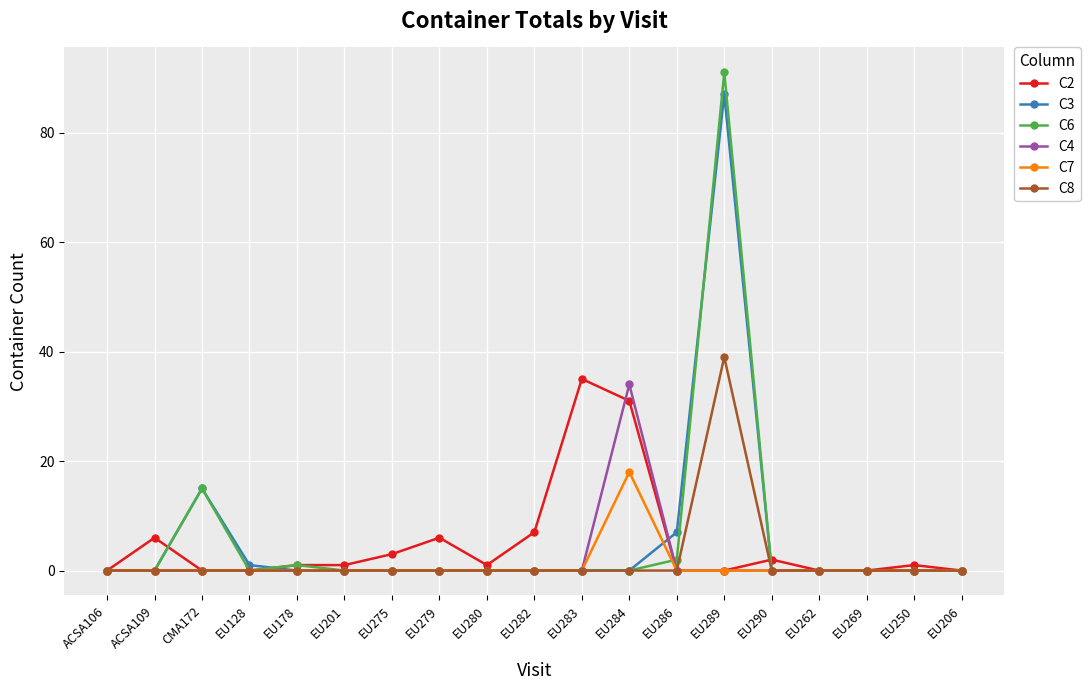

At which category does C6 reach its first local peak?

CMA172